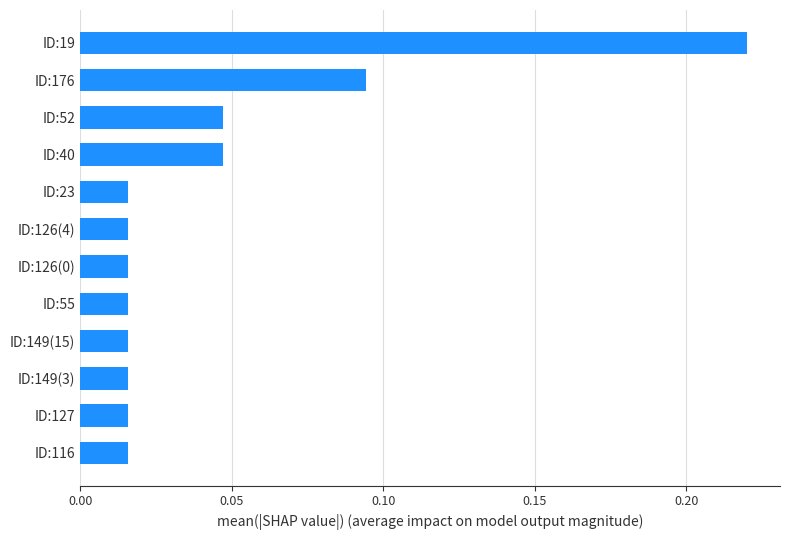

Which category has the highest value across all series?

ID:19